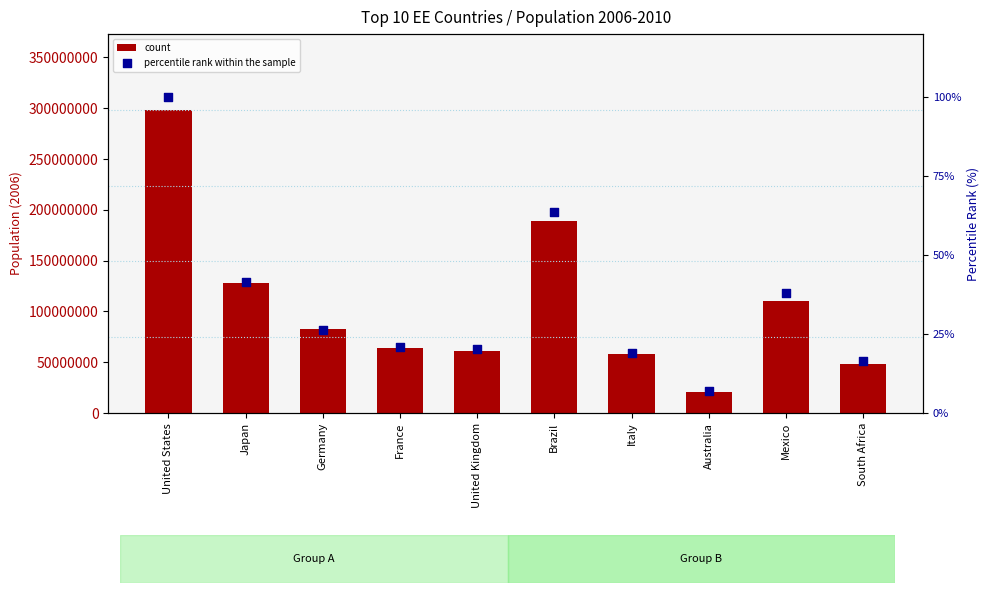

Which series has the largest total across all categories?

count